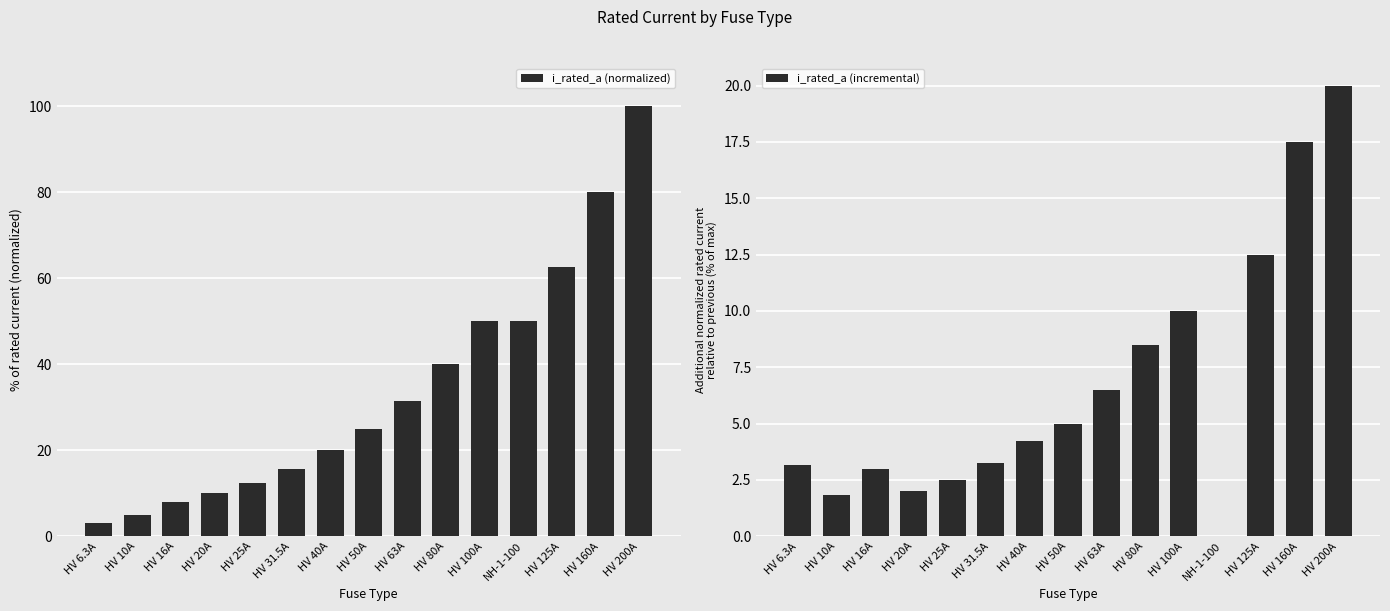

What is the average value of the i_rated_a (incremental) series?

6.7